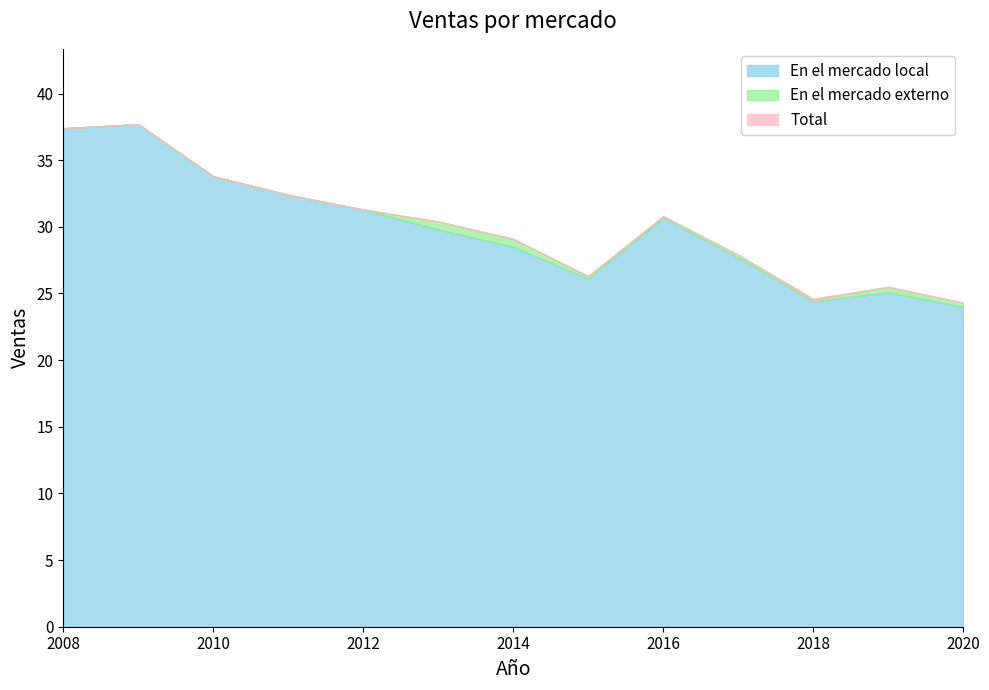

What is the difference between the highest and lowest values at 2016?

0.1